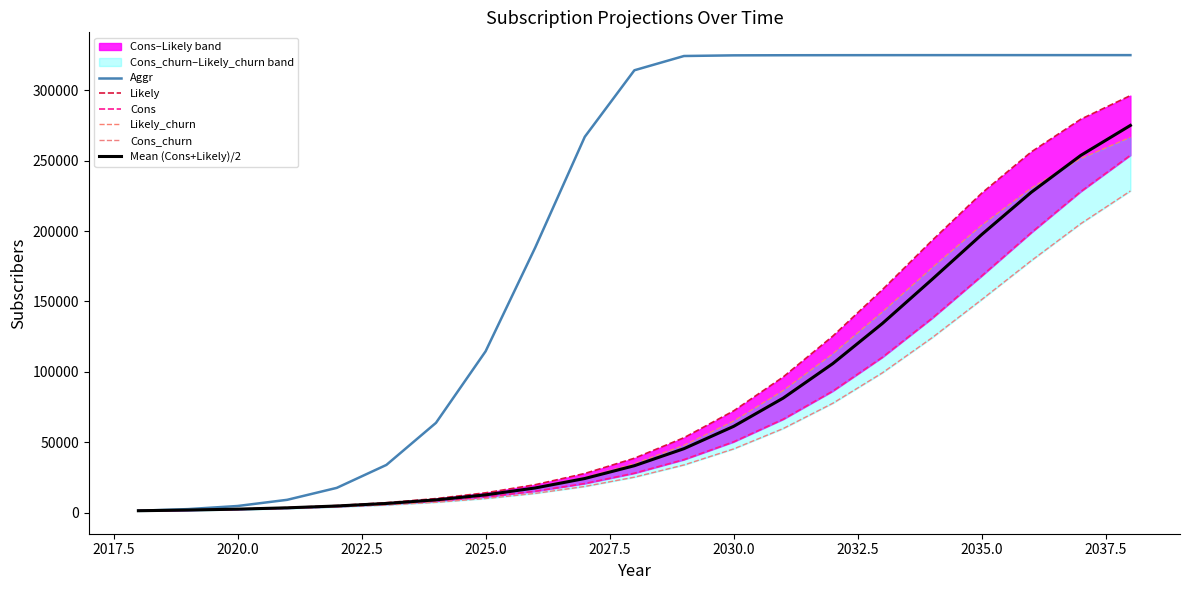

Which series has the largest total across all categories?

Aggr